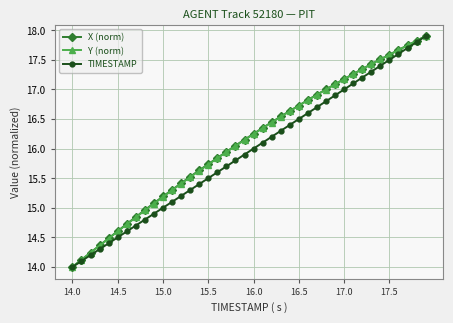

How many distinct data groups are displayed?

3